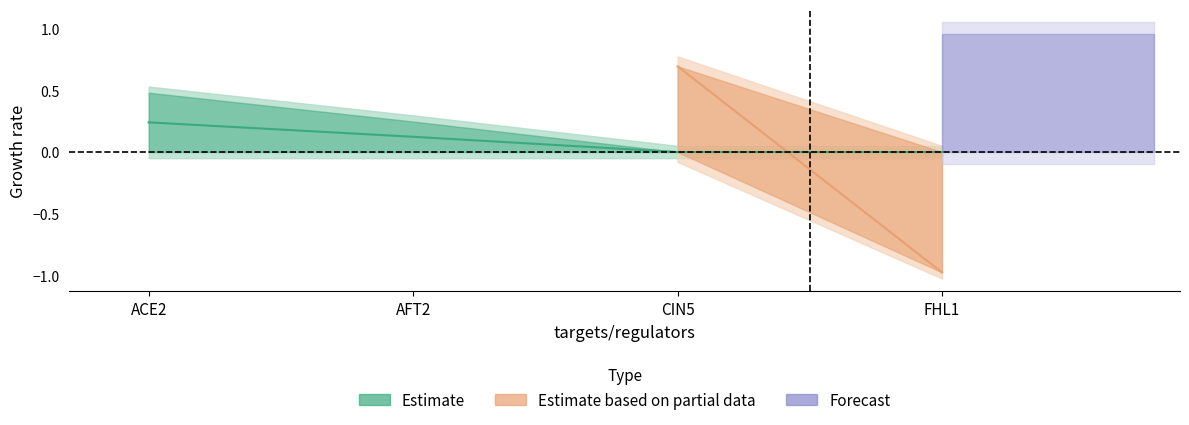

At which label does AFT2 reach its minimum?

ACE2